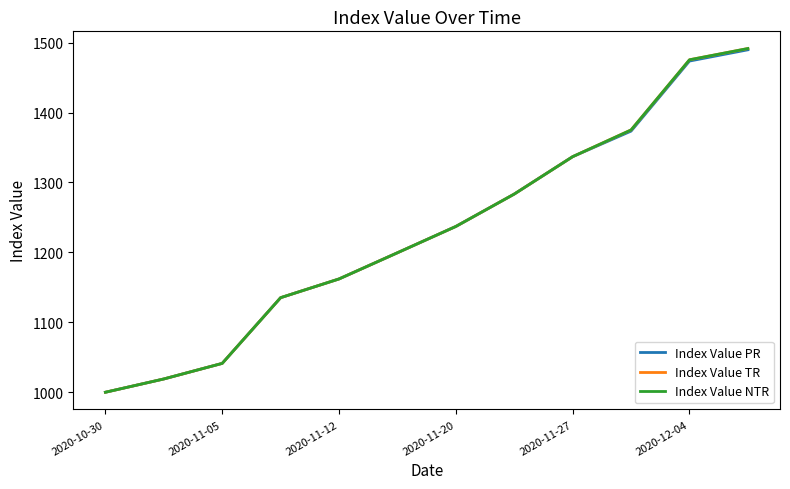

Rank the categories by Index Value TR value from lowest to highest.

2020-10-30, 2020-11-05, 2020-11-12, 2020-11-20, 2020-11-27, 2020-12-04, 6, 7, 8, 9, 10, 11